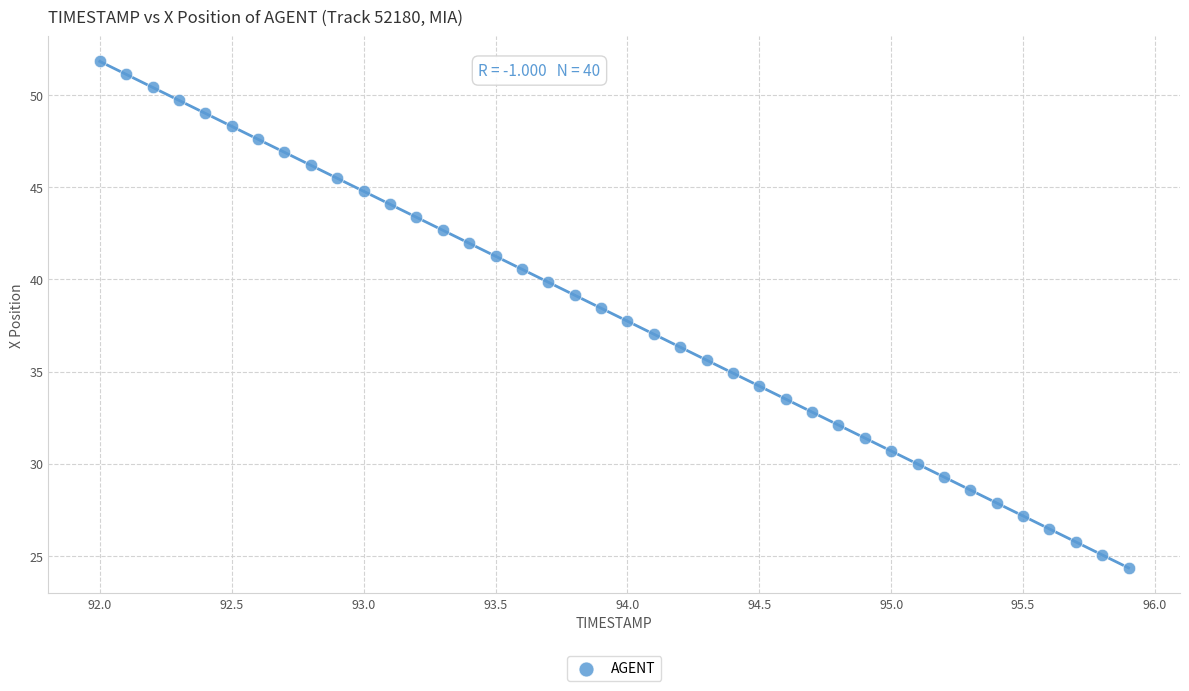

What is the range of X values (max minus min)?

3.9